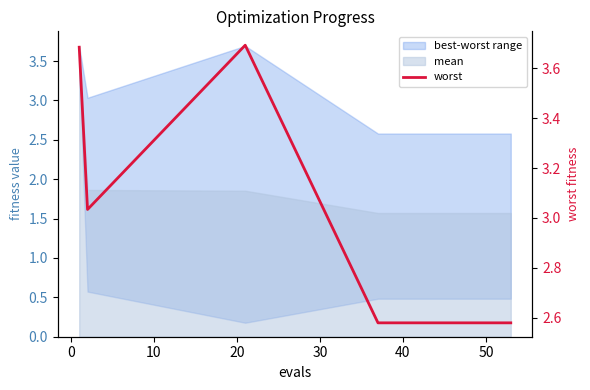

Does the chart have visible grid lines?

No